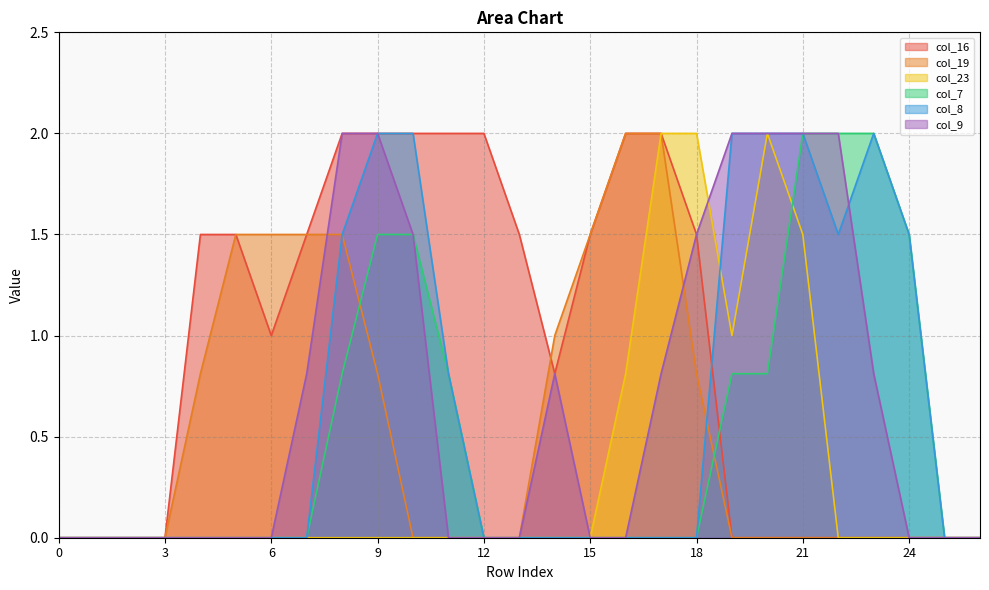

How many data points does each series have?

27